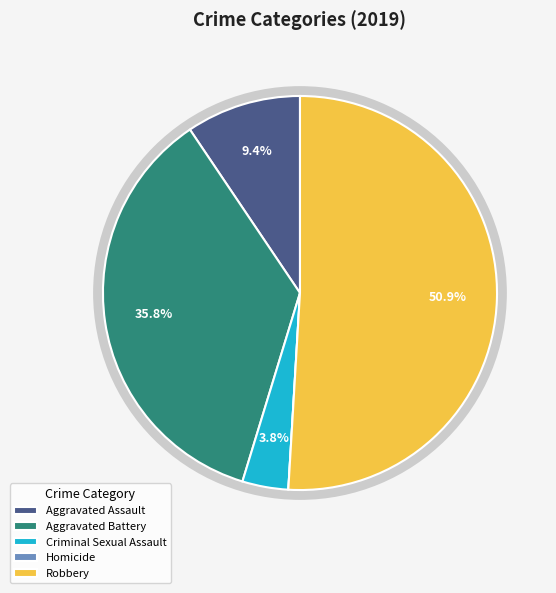

What is the largest slice in the pie chart?

Robbery